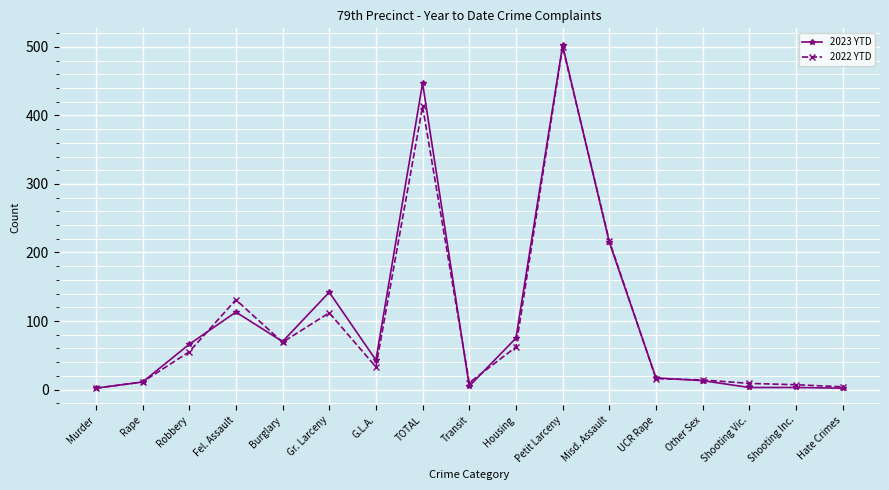

What is the highest value of the 2022 YTD series?

500